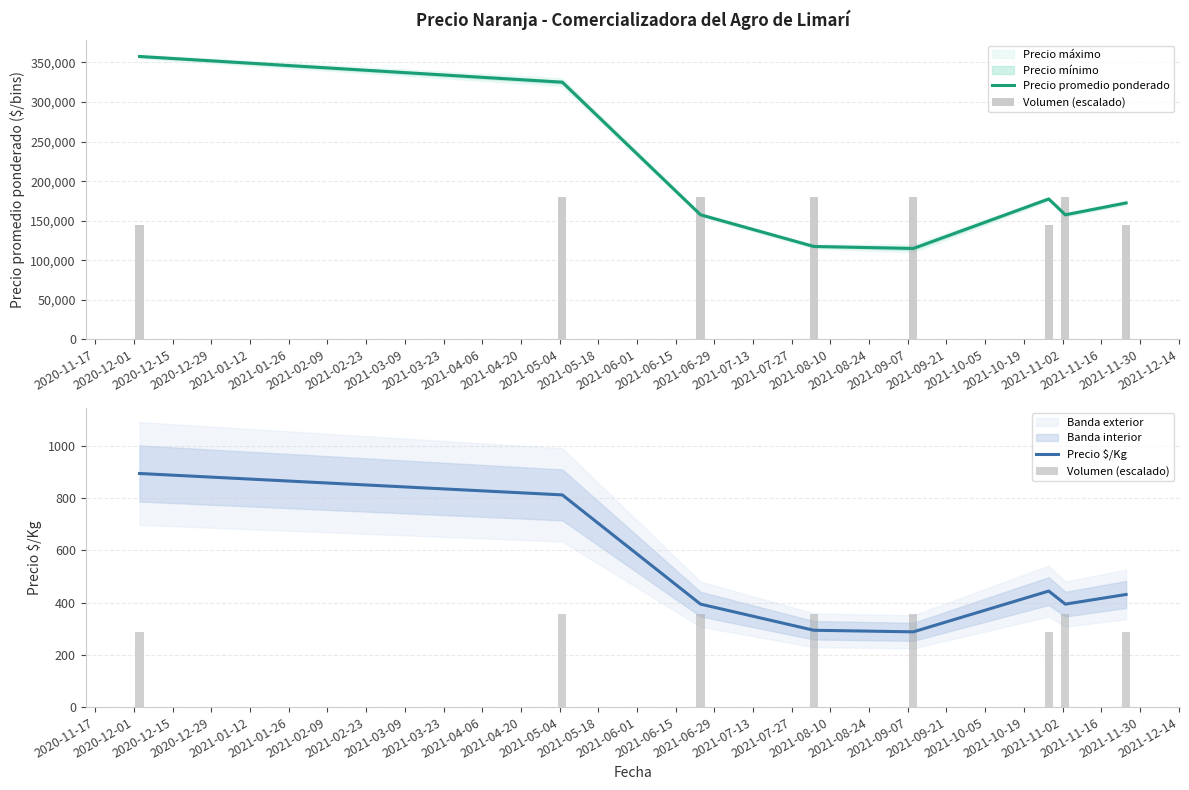

How many groups of bars are there?

8